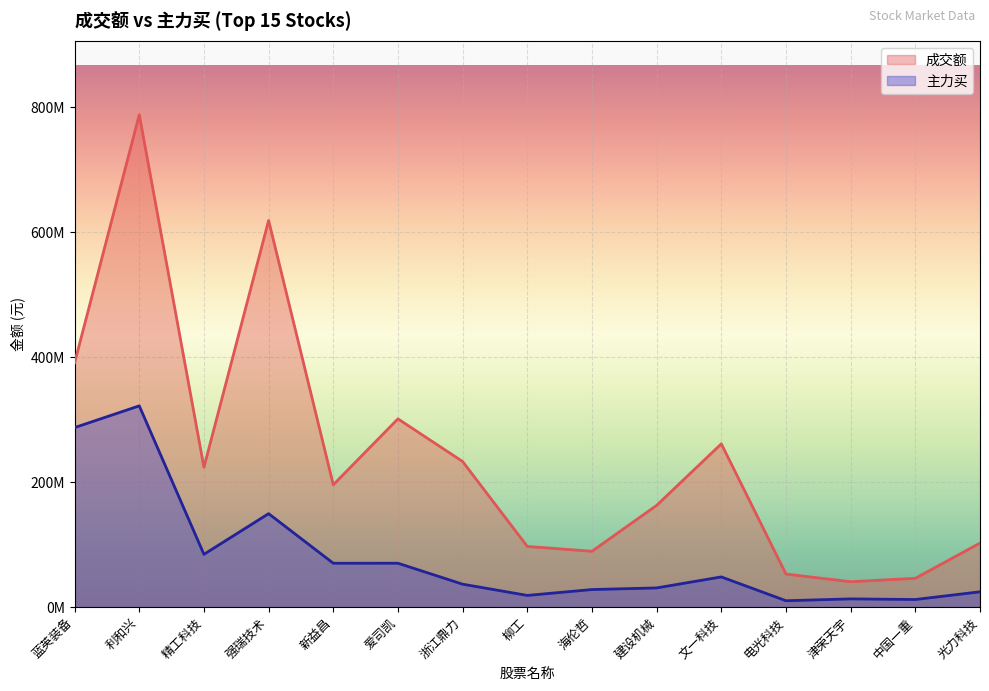

What is the minimum value shown in the chart?

10306443